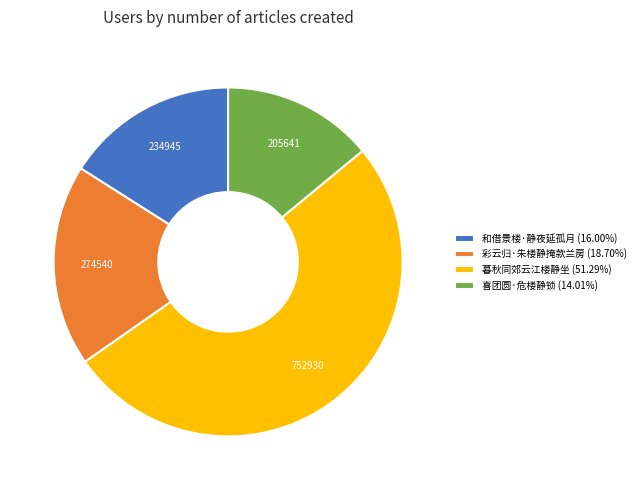

Is the sum of 暮秋同郊云江楼静坐 (51.29%) and 喜团圆·危楼静锁 (14.01%) greater than half?

Yes